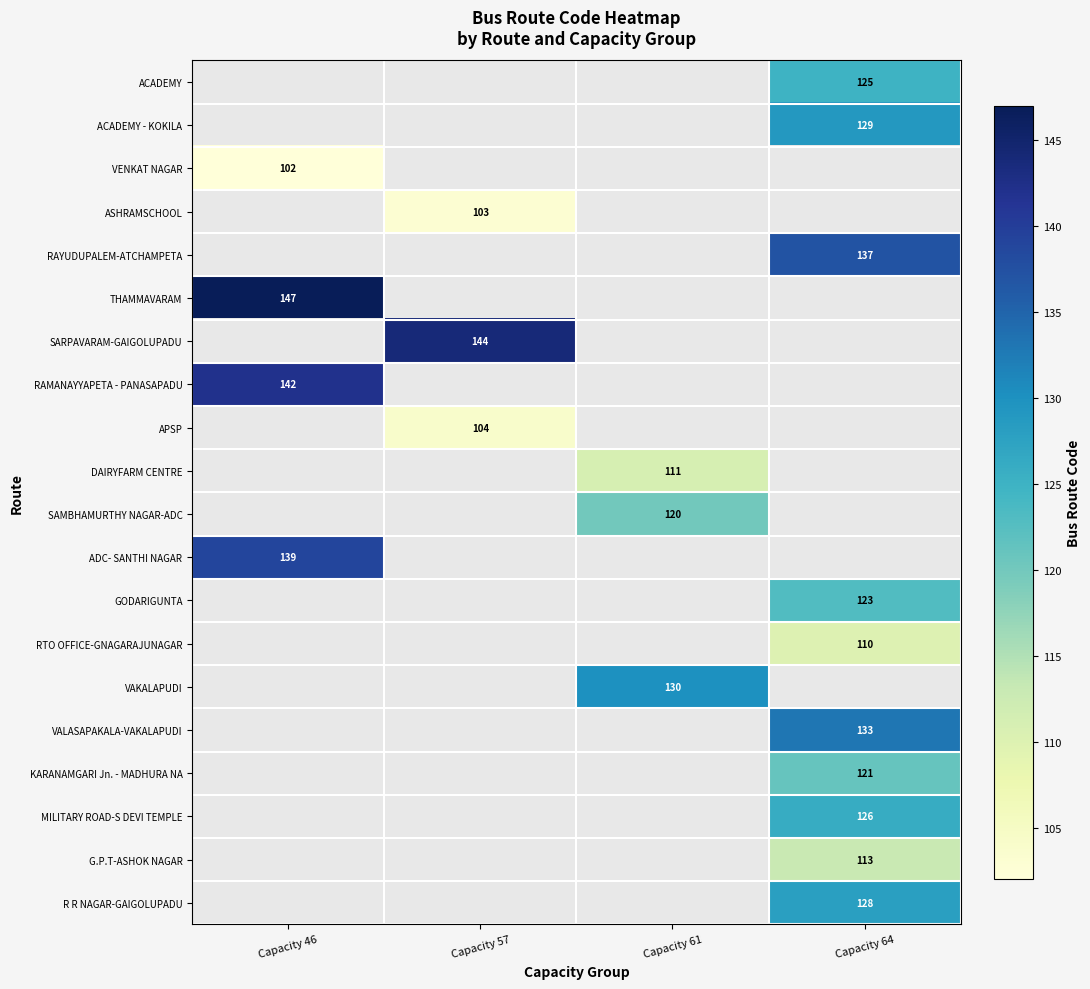

The VAKALAPUDI series shows 130 at Capacity 61. True or false?

True